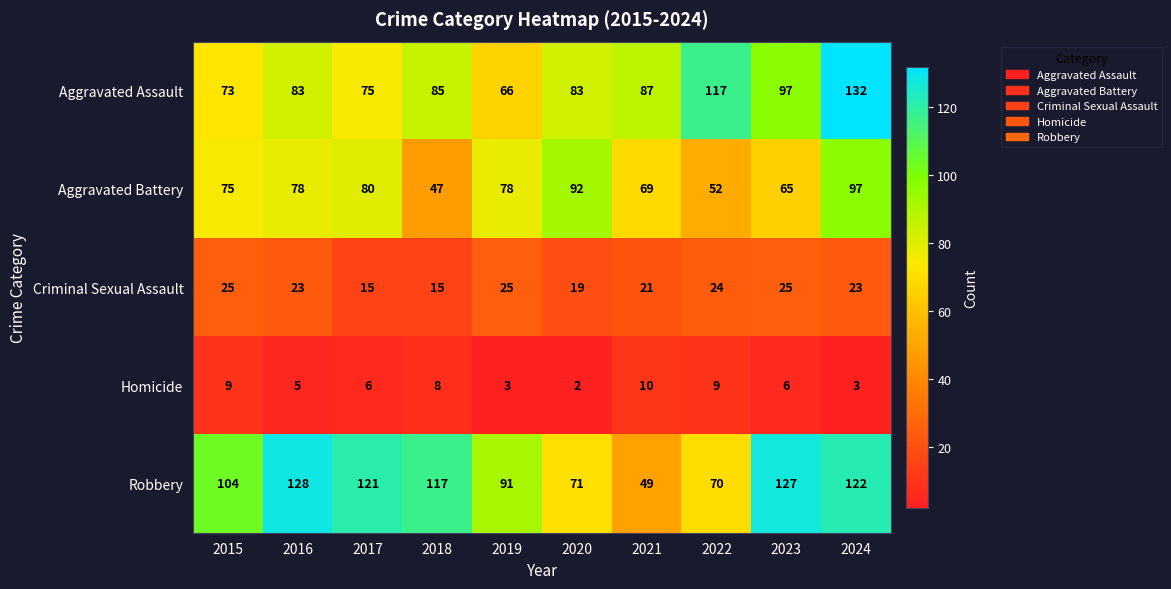

The value of Criminal Sexual Assault at 2022 is 5. True or false?

False